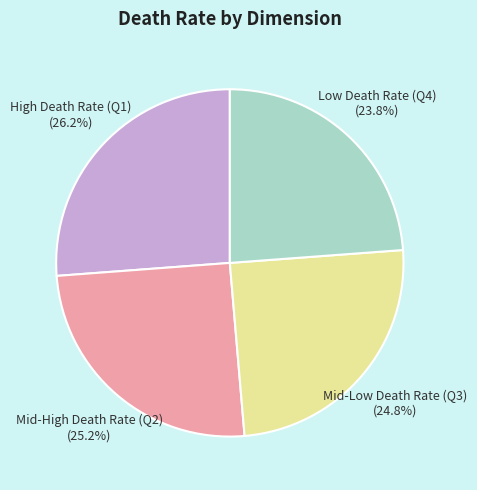

To the nearest percent, what is the average slice percentage?

25%